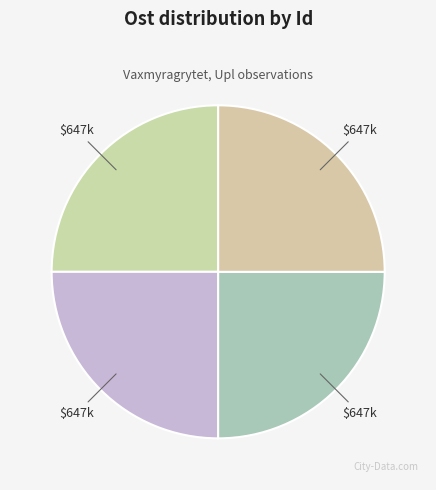

How many slices are in this pie chart?

4